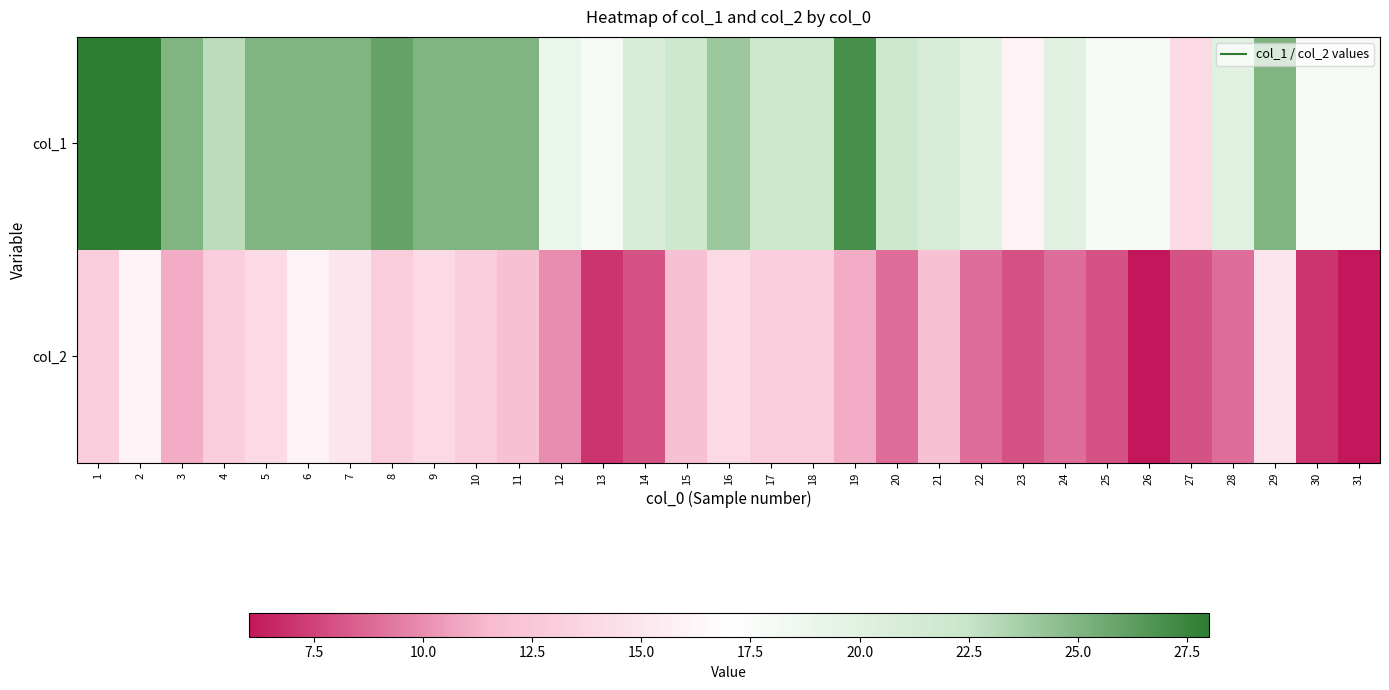

Rank the series by their maximum value, from lowest to highest.

col_2, col_1